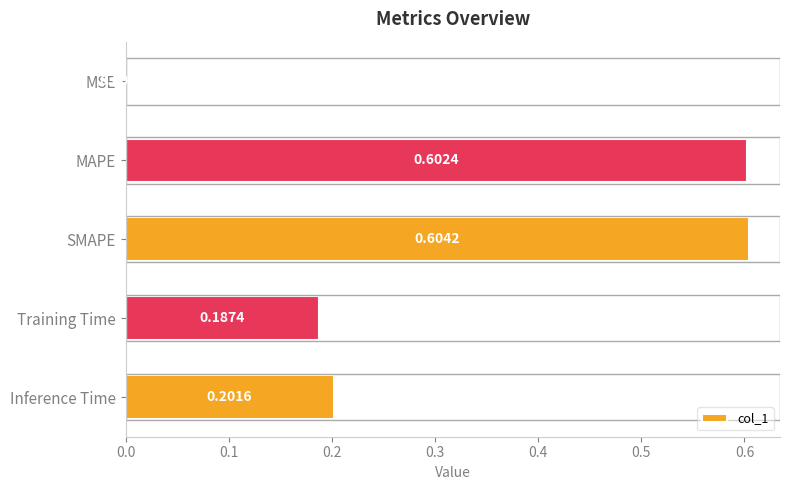

Between Inference Time and MSE, which is larger?

Inference Time